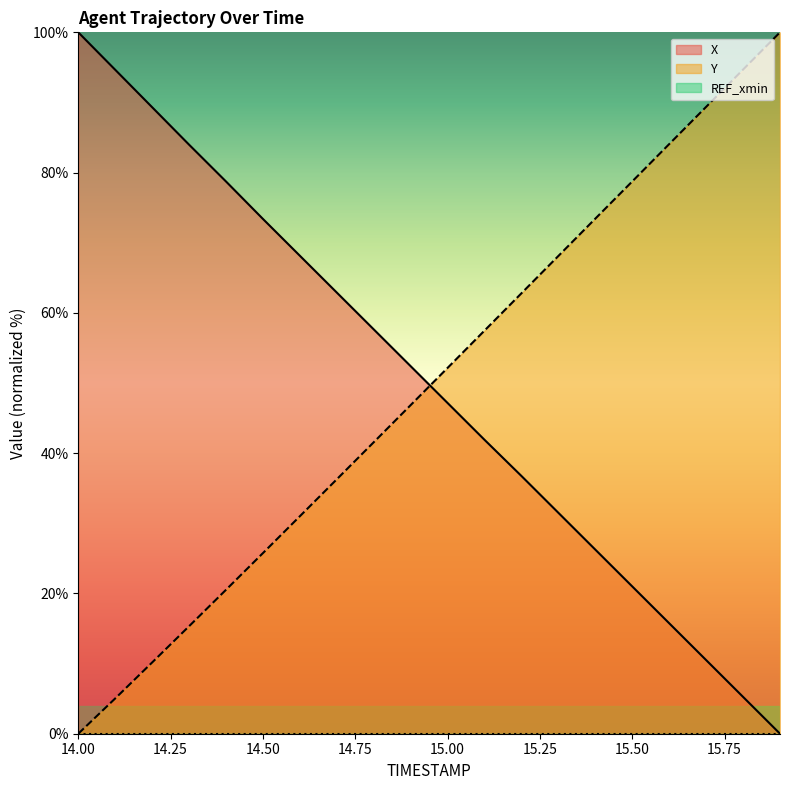

What is the highest value of the Y series?

100.0